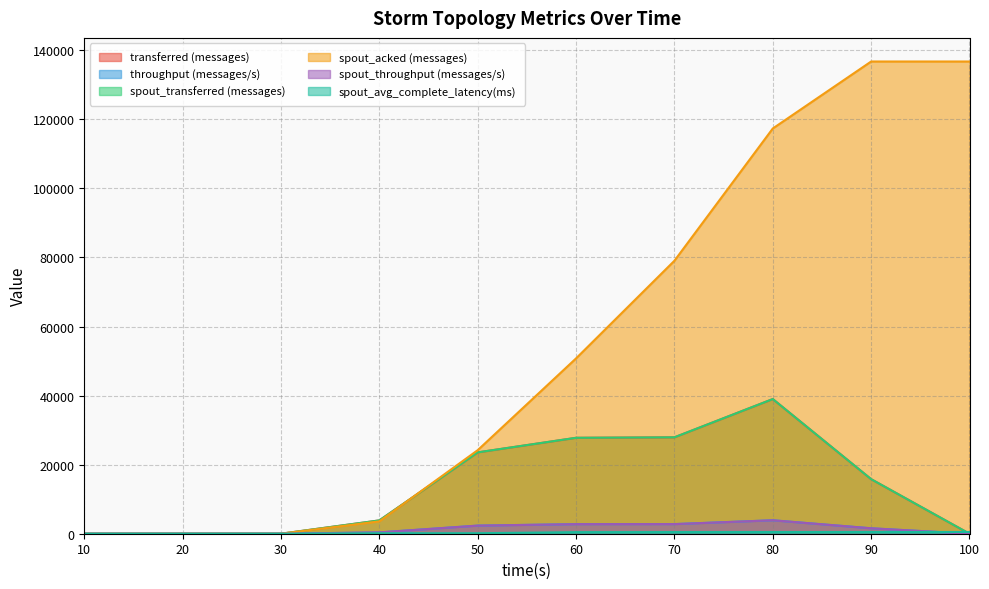

Does the chart have visible grid lines?

Yes